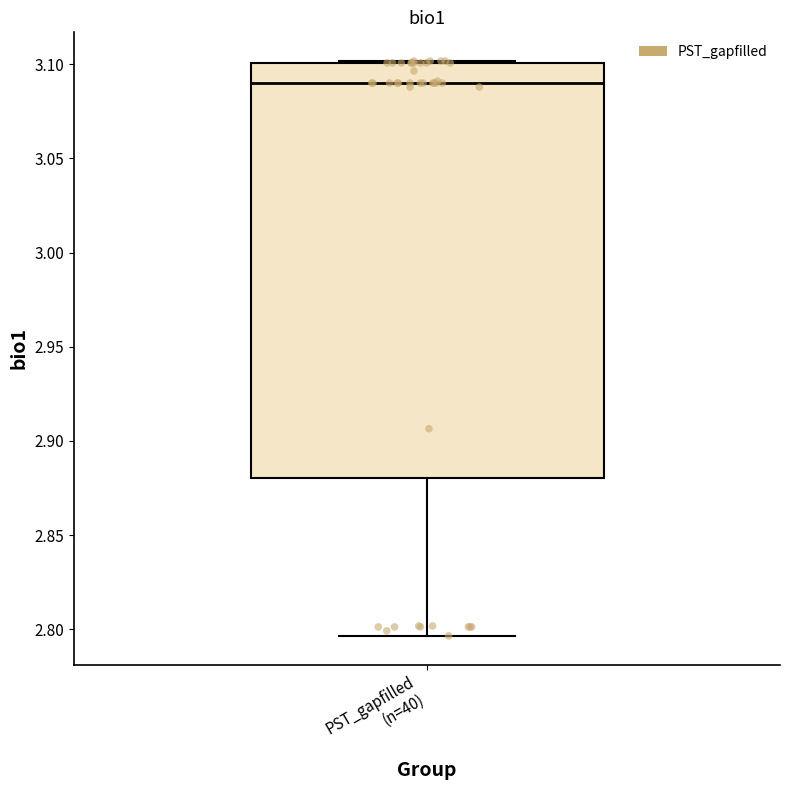

Read this box plot against the y-axis: the position of the median line, the range covered by the box, and the ends of both whiskers. The values are not printed on the chart, so give them approximately, as read against the axis.

median 3.090, box 2.880 to 3.100, whiskers 2.795 to 3.100